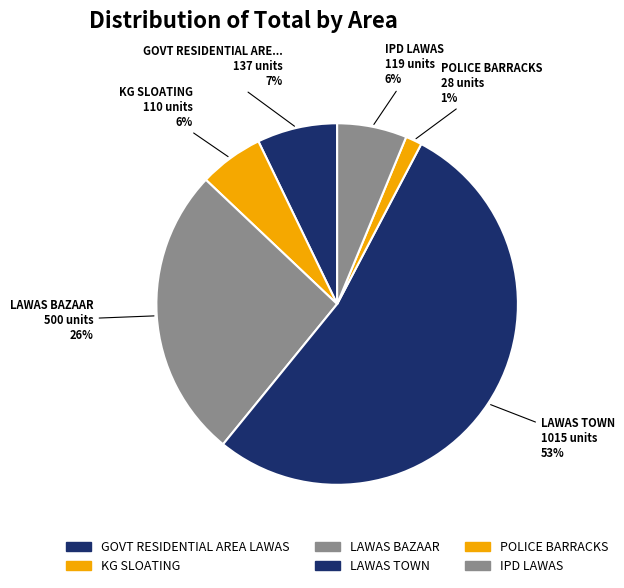

What percentage is the POLICE BARRACKS slice, to the nearest percent?

1%